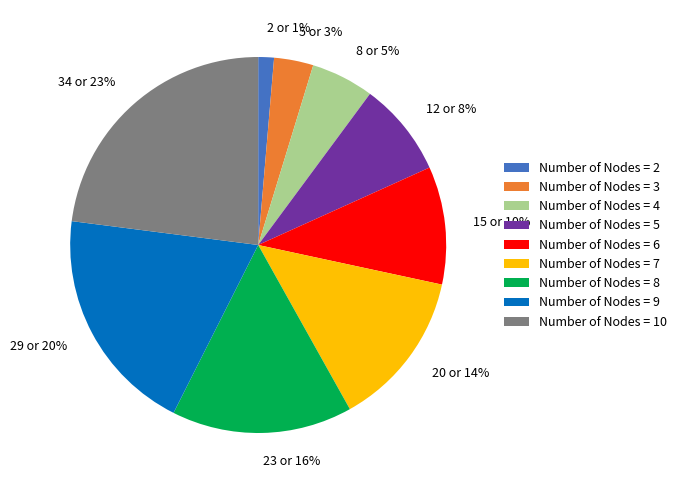

Is there a majority slice in this chart?

No